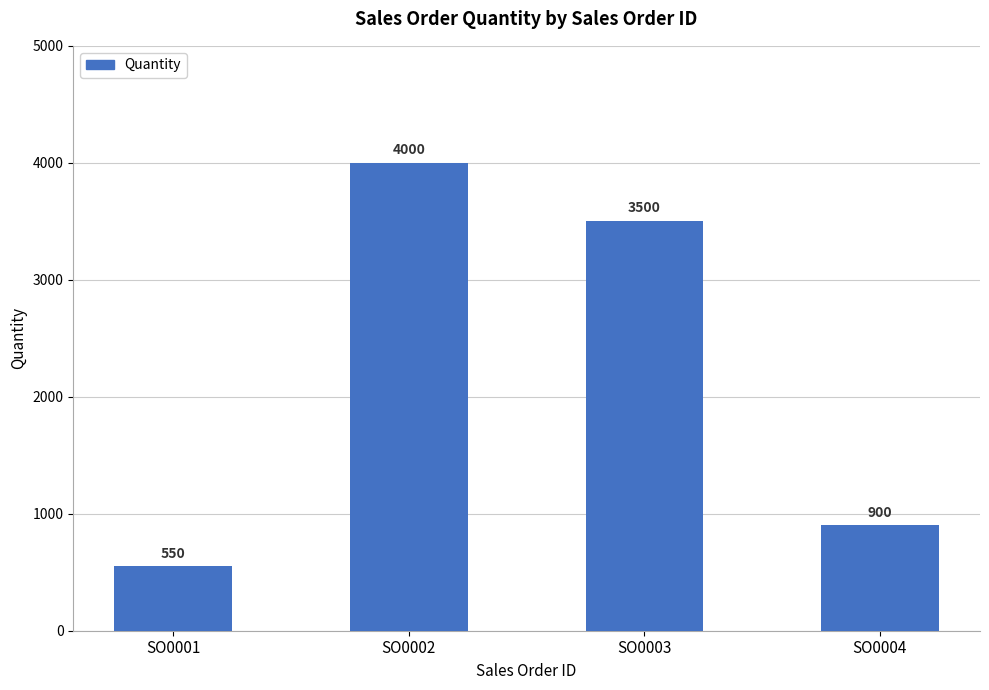

How many data points are less than 3500?

2